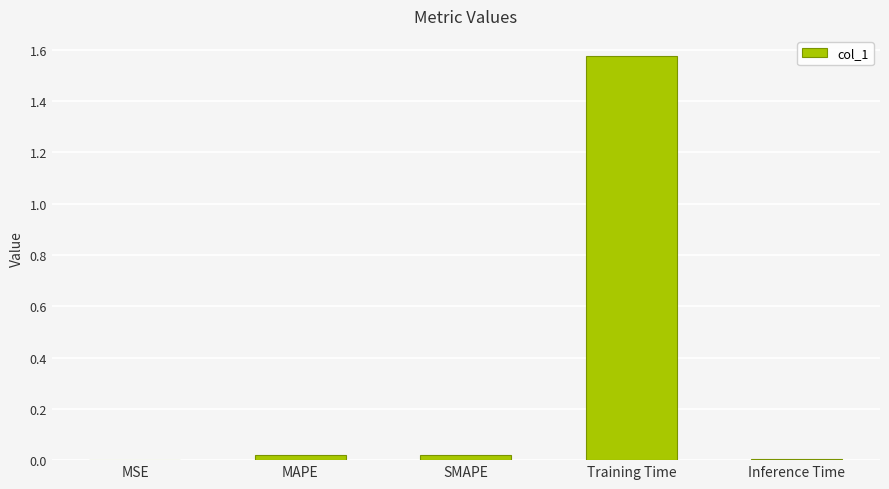

Between Training Time and SMAPE, which is larger?

Training Time